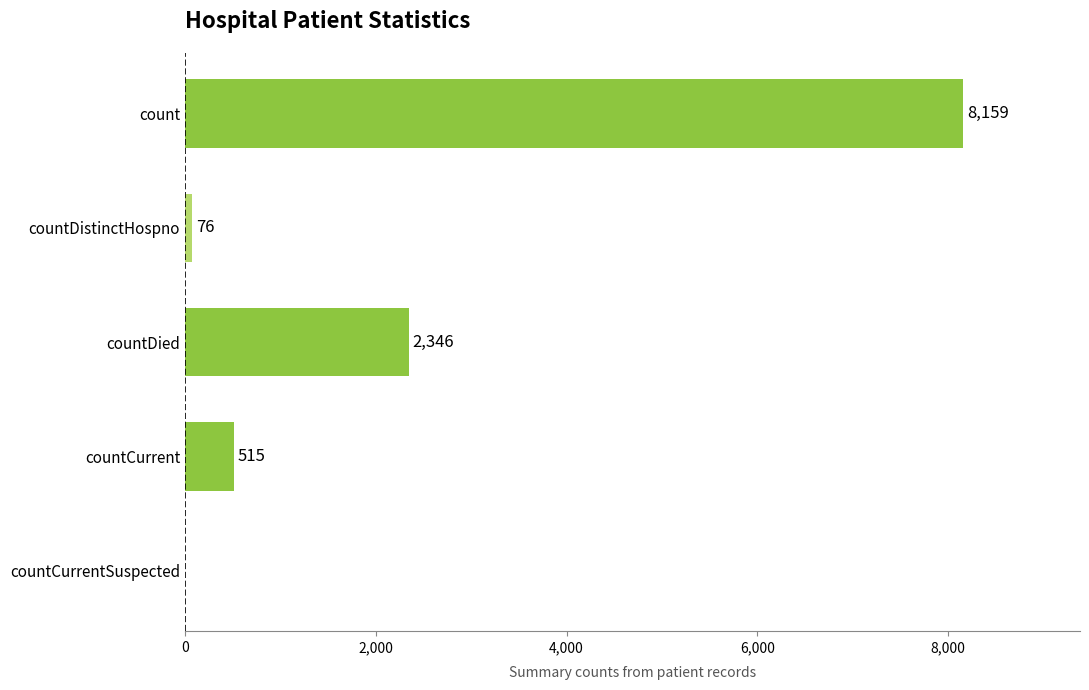

What is the sum of the values at countDied and countCurrent?

2861